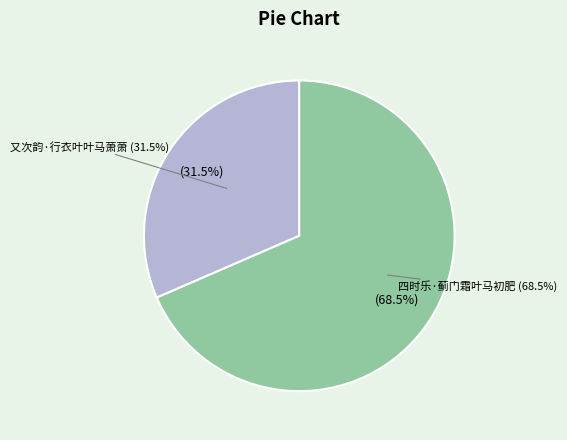

To the nearest percent, what percentage of the pie is 又次韵·行衣叶叶马萧萧?

32%